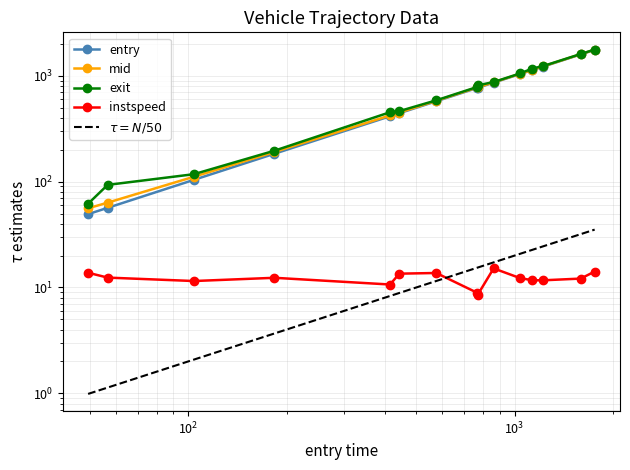

Reading left to right, extract all data points from this chart.

entry: 49.3	56.6	104.0	183.6	415.4	443.3	575.4	769.1	771.0	862.9	1038.9	1134.0	1221.0	1596.2	1760.6
mid: 56.0	63.3	111.3	190.6	423.2	449.5	581.3	778.0	780.2	868.6	1046.1	1141.4	1228.3	1603.2	1766.6
instspeed: 13.8	12.4	11.5	12.3	10.7	13.5	13.7	8.9	8.5	15.1	12.3	11.7	11.7	12.1	14.1
exit: 61.9	93.2	117.6	196.1	453.2	464.0	587.2	786.0	813.3	874.4	1052.8	1173.1	1235.0	1609.9	1772.8